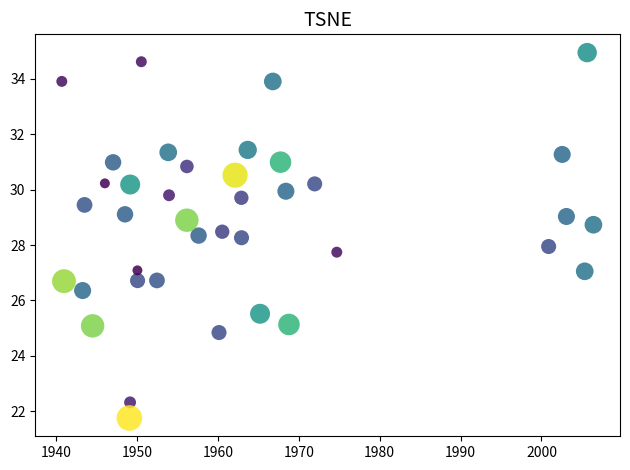

What is the range of Y values (max minus min)?

13.2